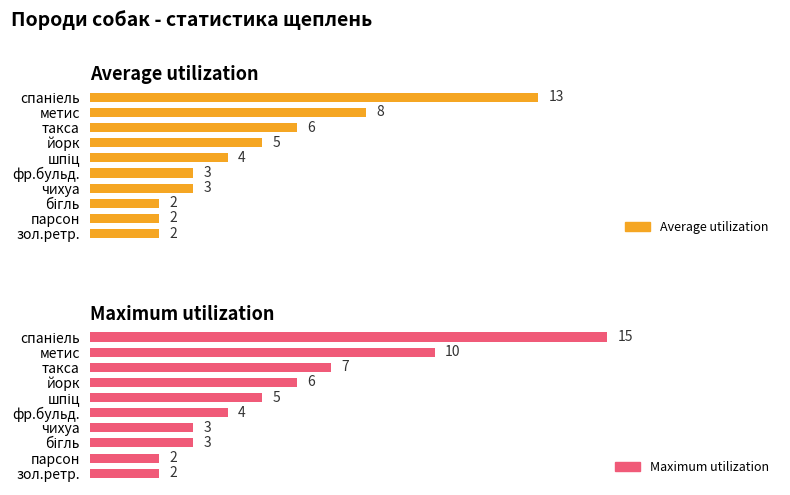

How many data points does each series have?

10